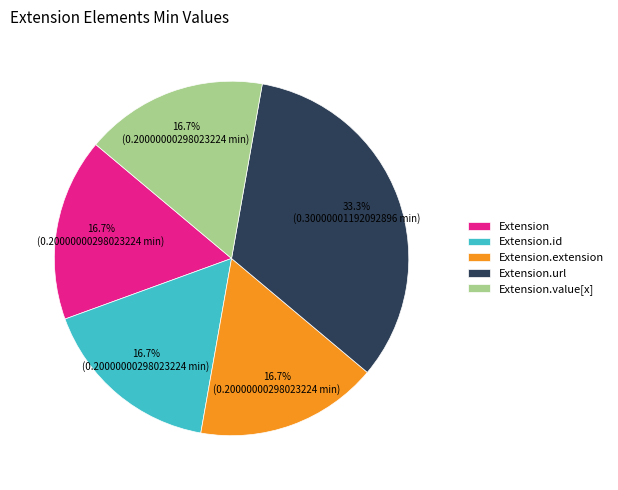

Is there any slice that represents more than half of the pie?

No